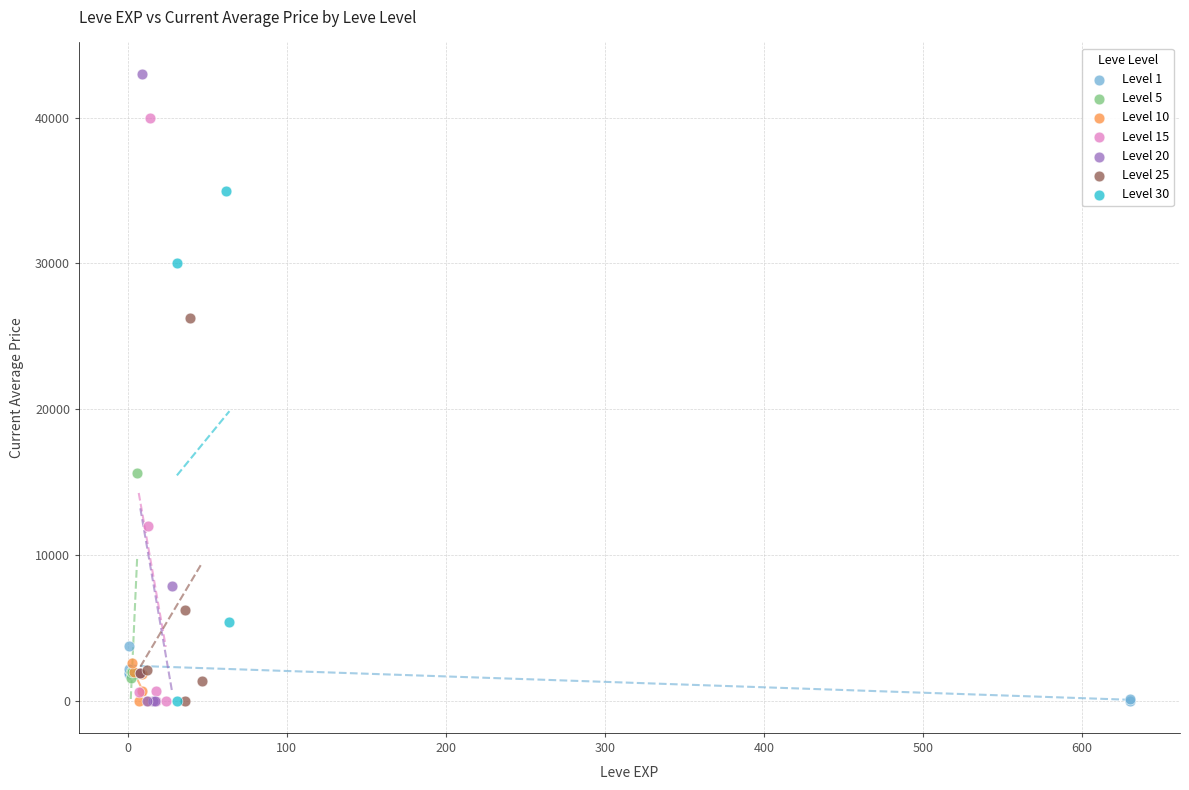

Which series has the largest Y range (max minus min)?

Level 20